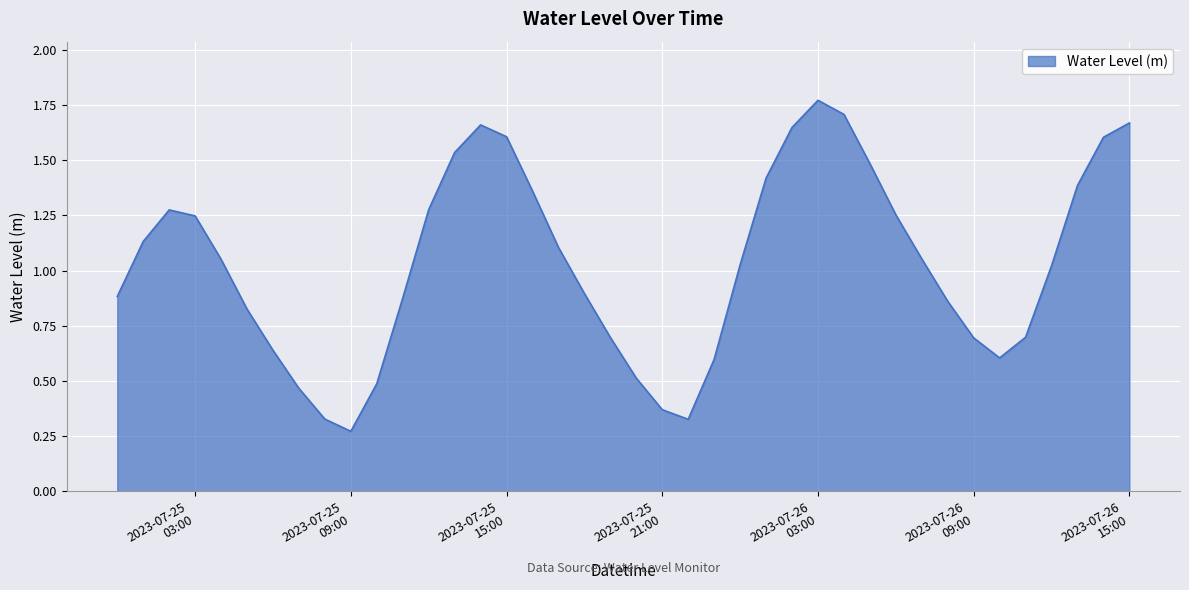

At which label is the value closest to 1?

2023-07-26 12:00:00